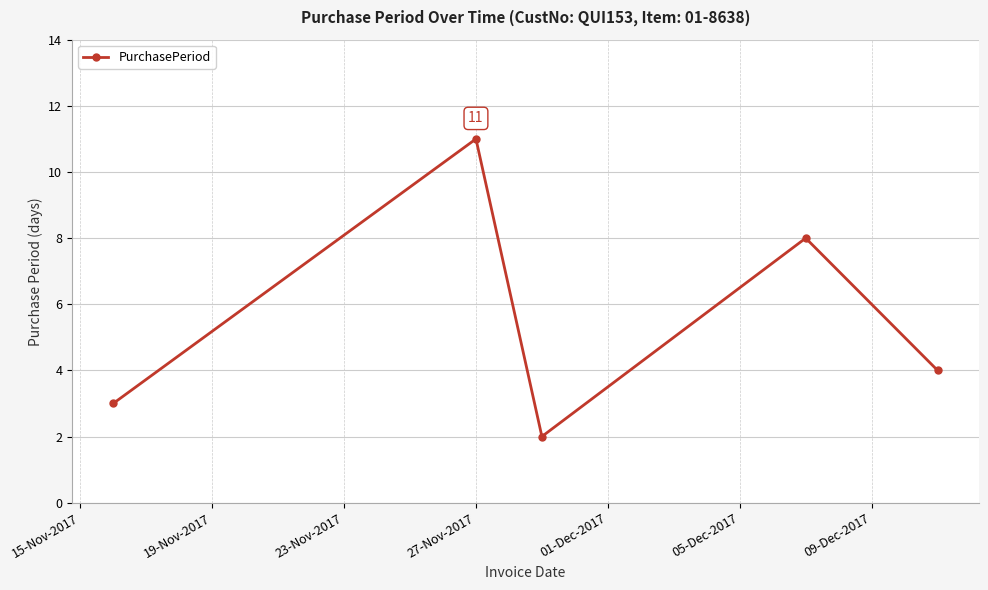

What is the greatest value displayed?

11